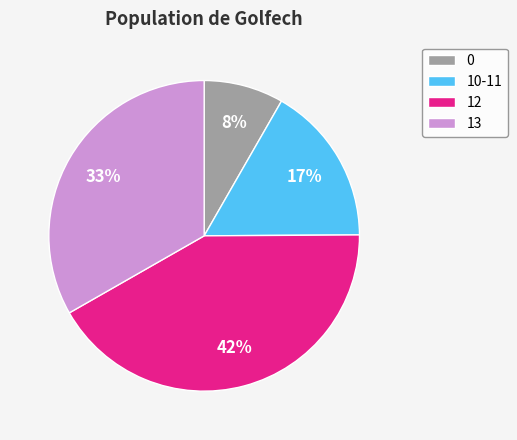

To the nearest percent, what is the difference between the largest and smallest slice percentages?

34%